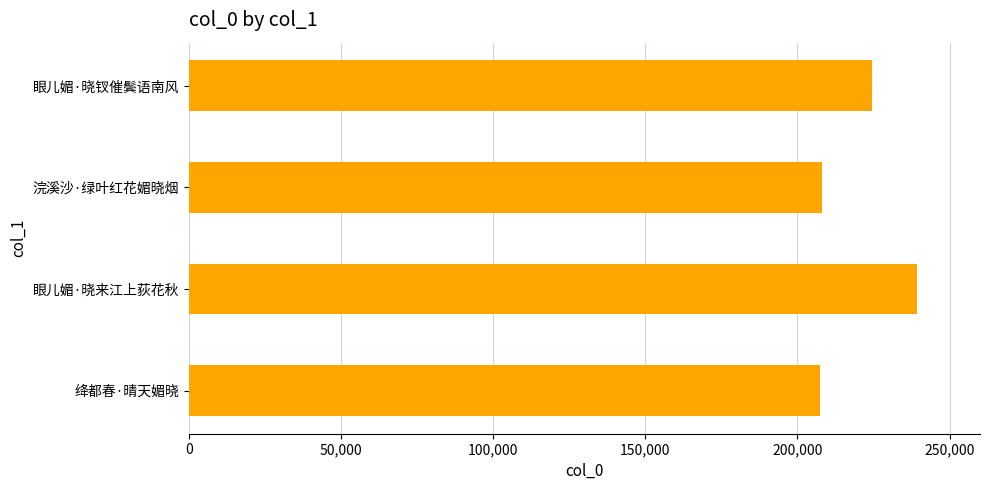

Approximately how many times larger is the value at 眼儿媚·晓钗催鬓语南风 compared to 绛都春·晴天媚晓?

1.1